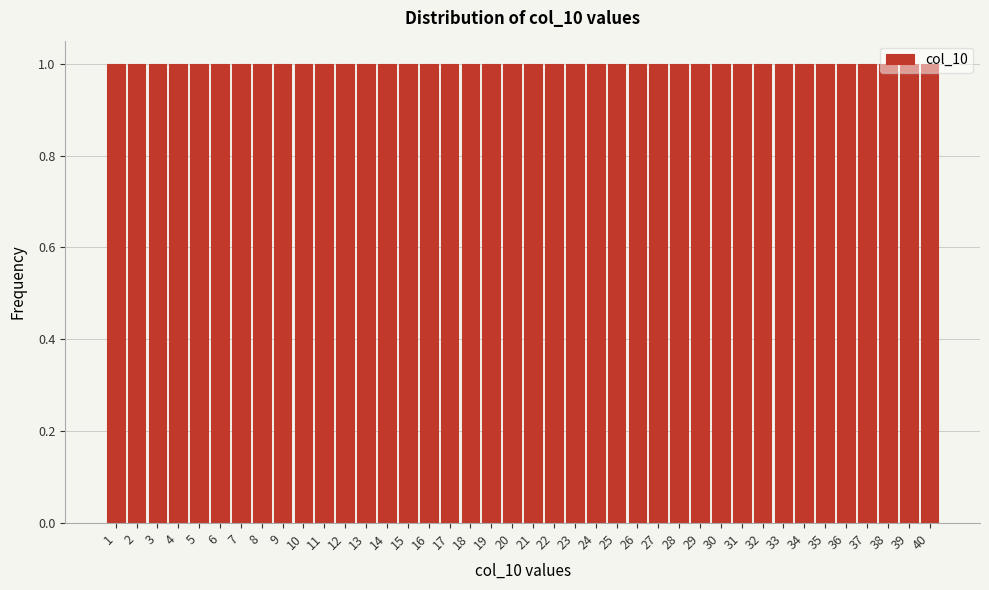

What is the height of the bar covering 36.5 to 37.5 on the x-axis? The values are not printed on the chart, so give them approximately, as read against the axis.

1